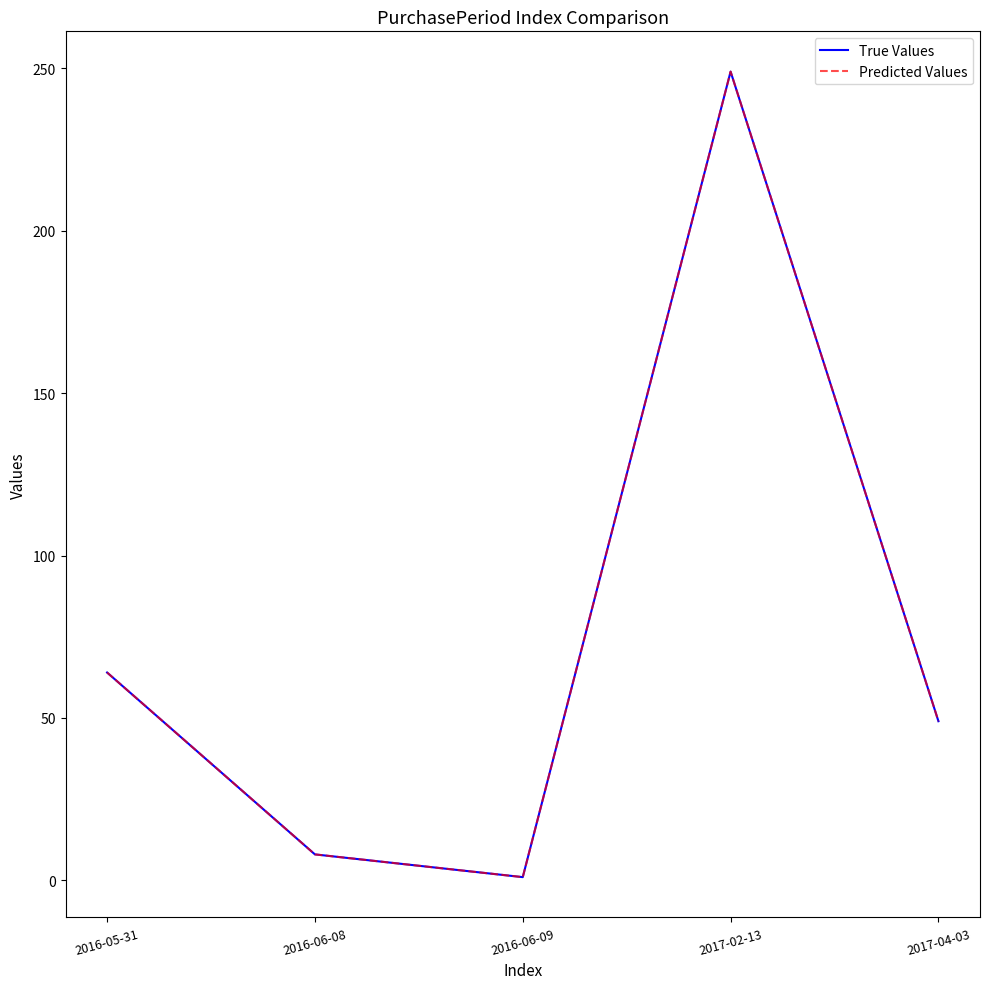

Does the chart display data point markers on the line(s)?

No